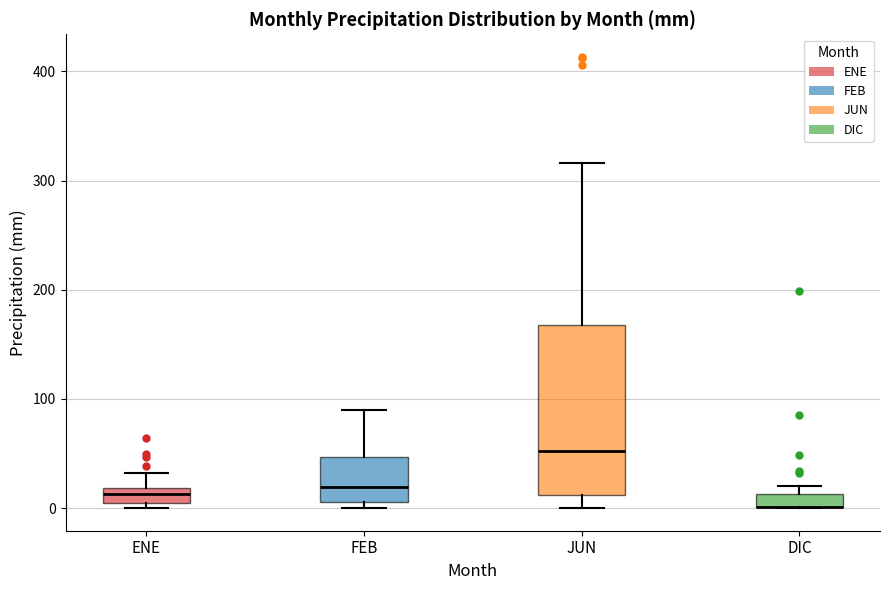

Which box is the tallest, from its lower edge to its upper edge?

JUN